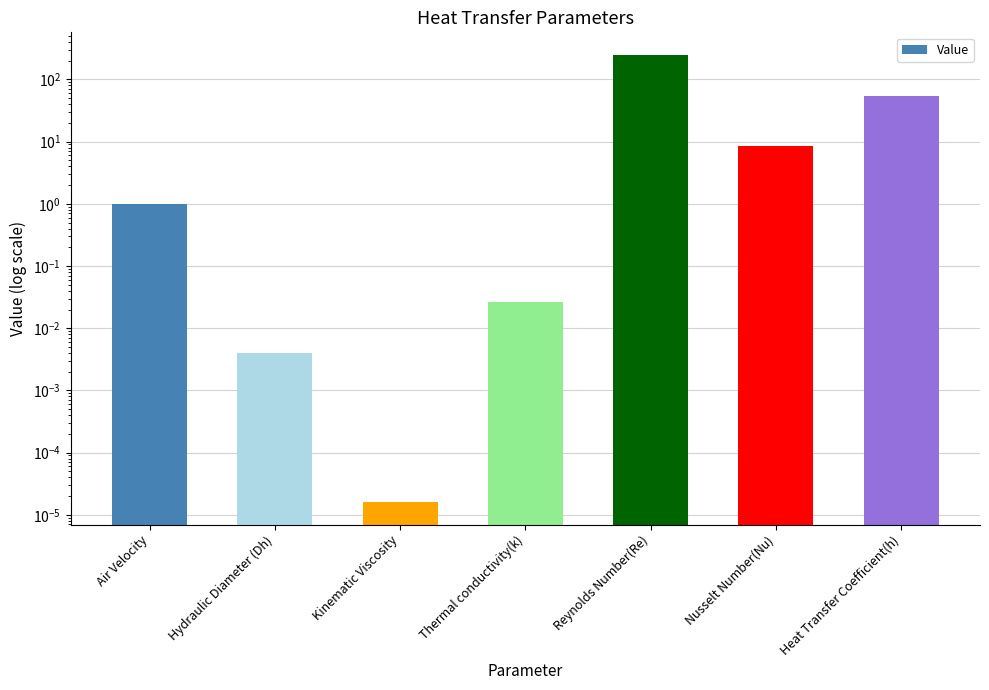

List the labels in order of value, smallest first.

Kinematic Viscosity, Hydraulic Diameter (Dh), Thermal conductivity(k), Air Velocity, Nusselt Number(Nu), Heat Transfer Coefficient(h), Reynolds Number(Re)